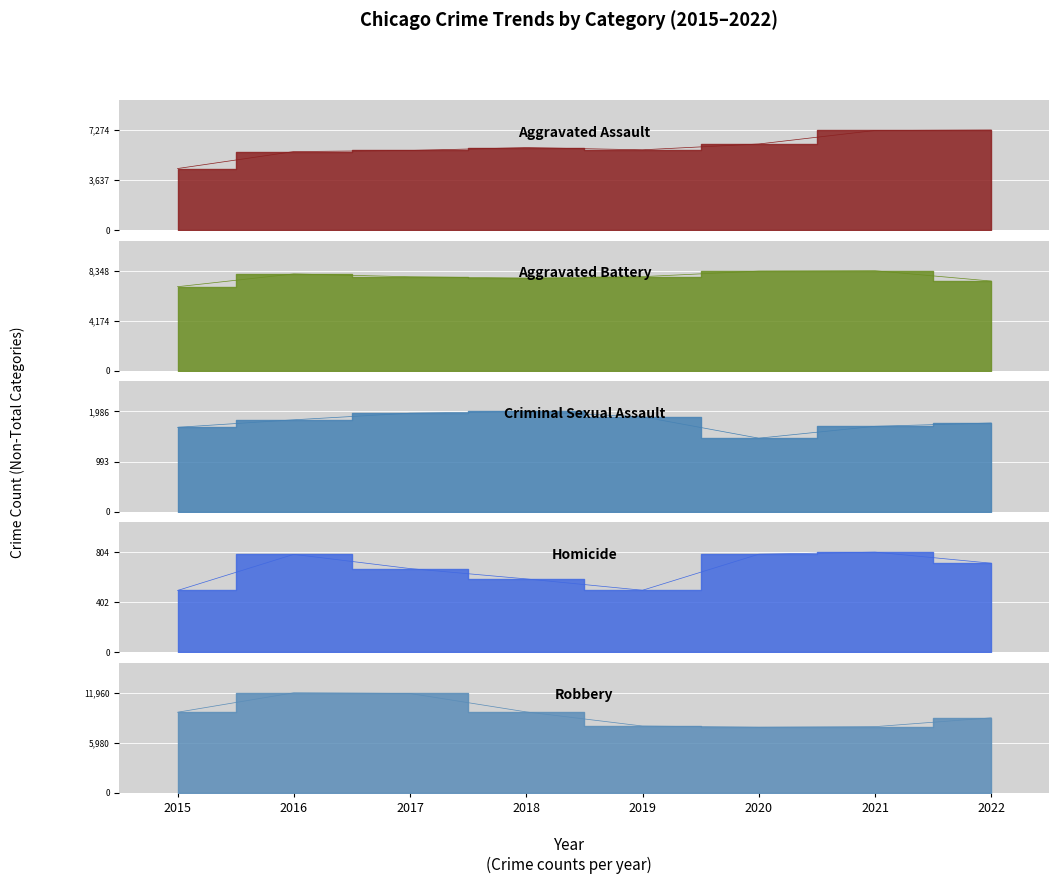

What are all the series names shown in the legend?

Aggravated Assault, Aggravated Battery, Criminal Sexual Assault, Homicide, Robbery